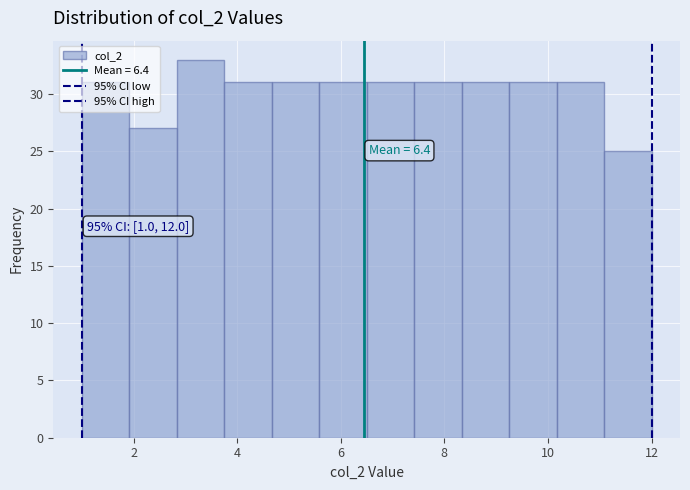

Which range on the x-axis has the tallest bar?

2.8 to 3.8